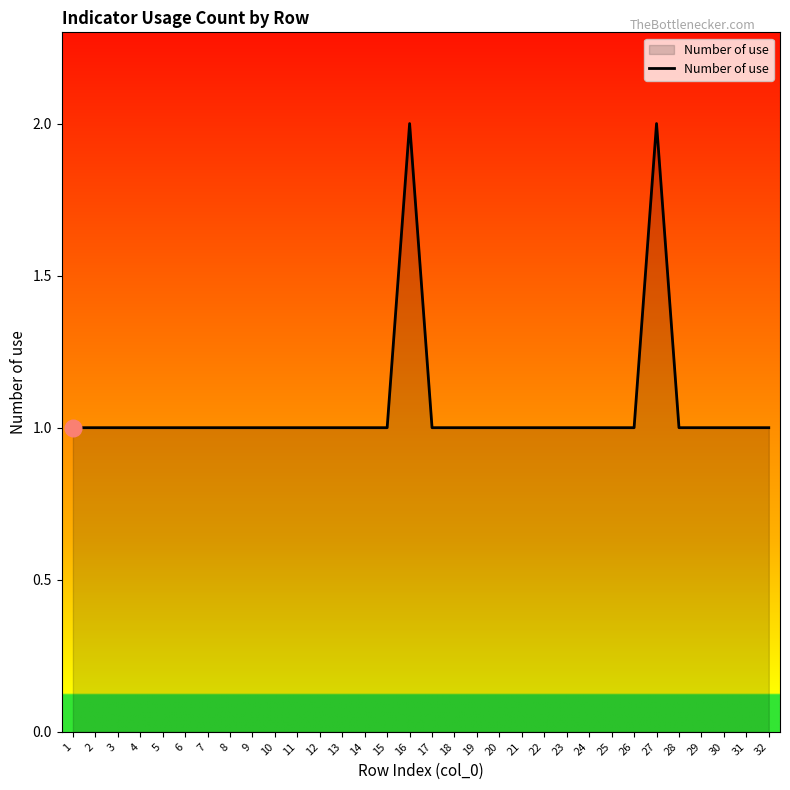

Is it true that the value at 9 is 1?

True